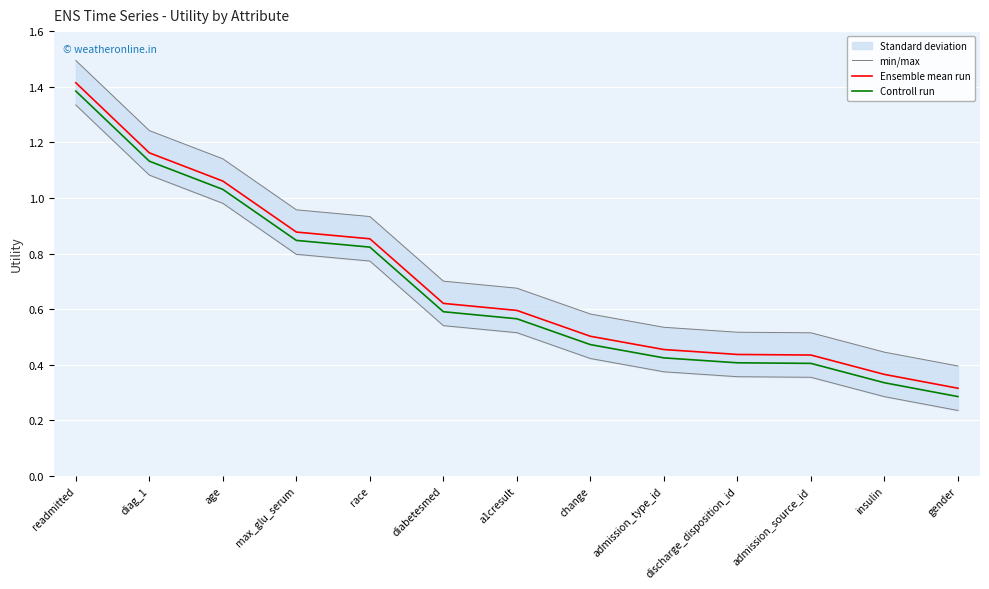

What position from the right is gender?

1